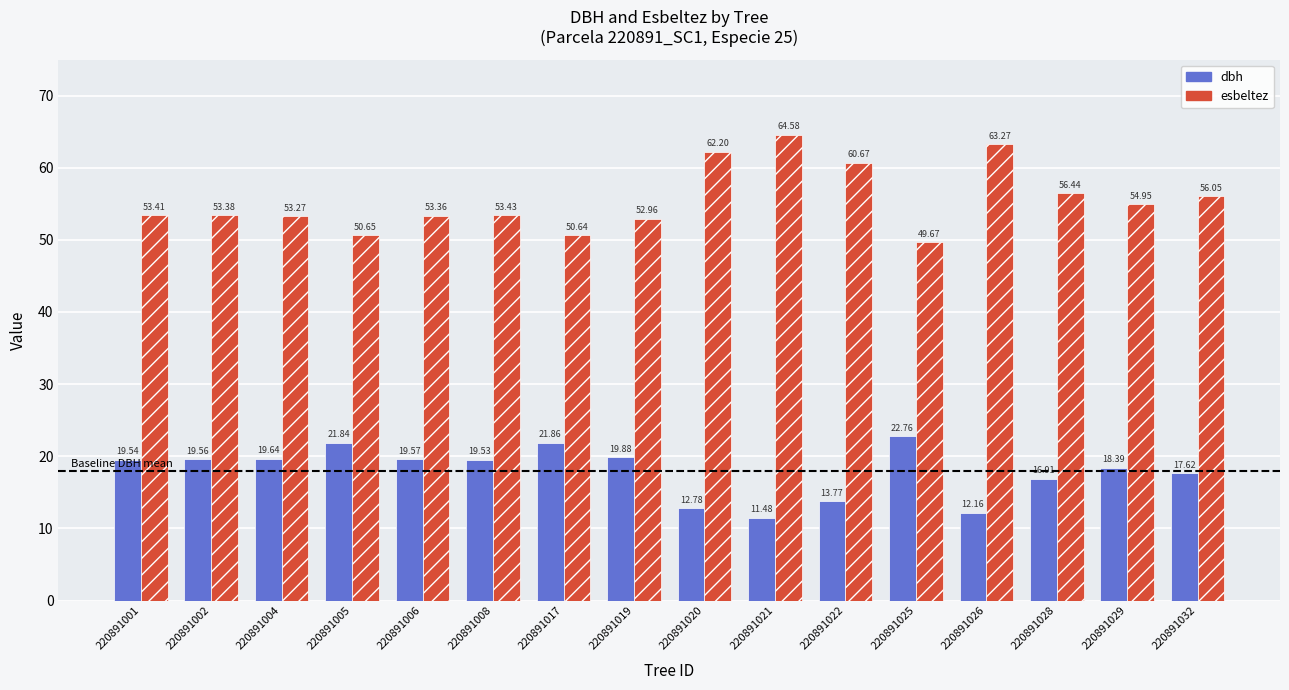

What is the spread (max minus min) of values at 220891020?

49.4